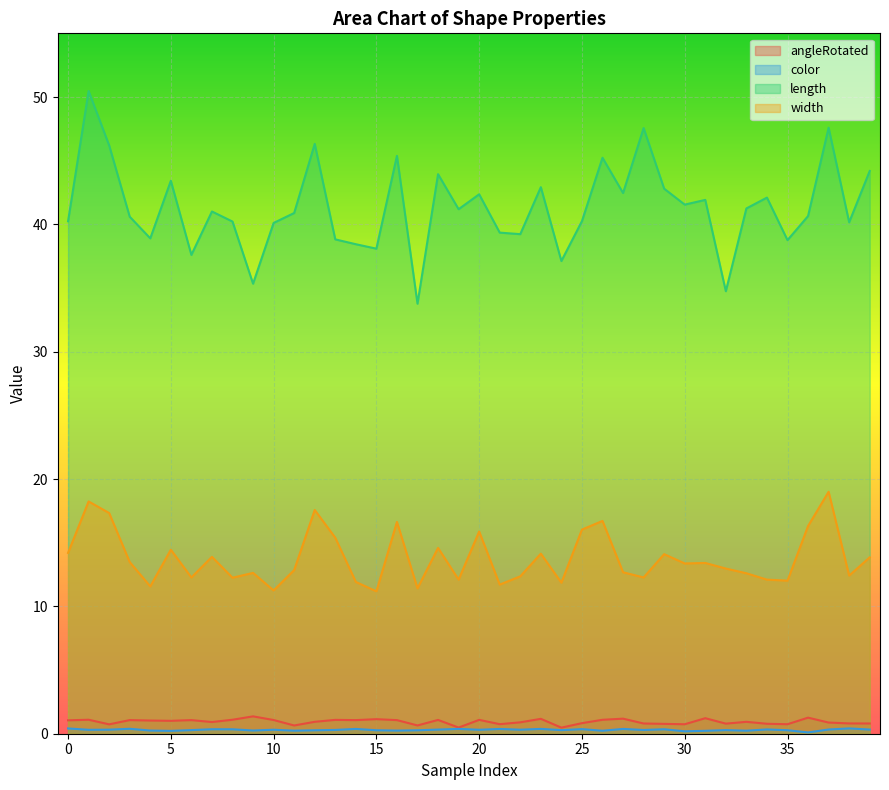

At which category does length reach its first local peak?

1